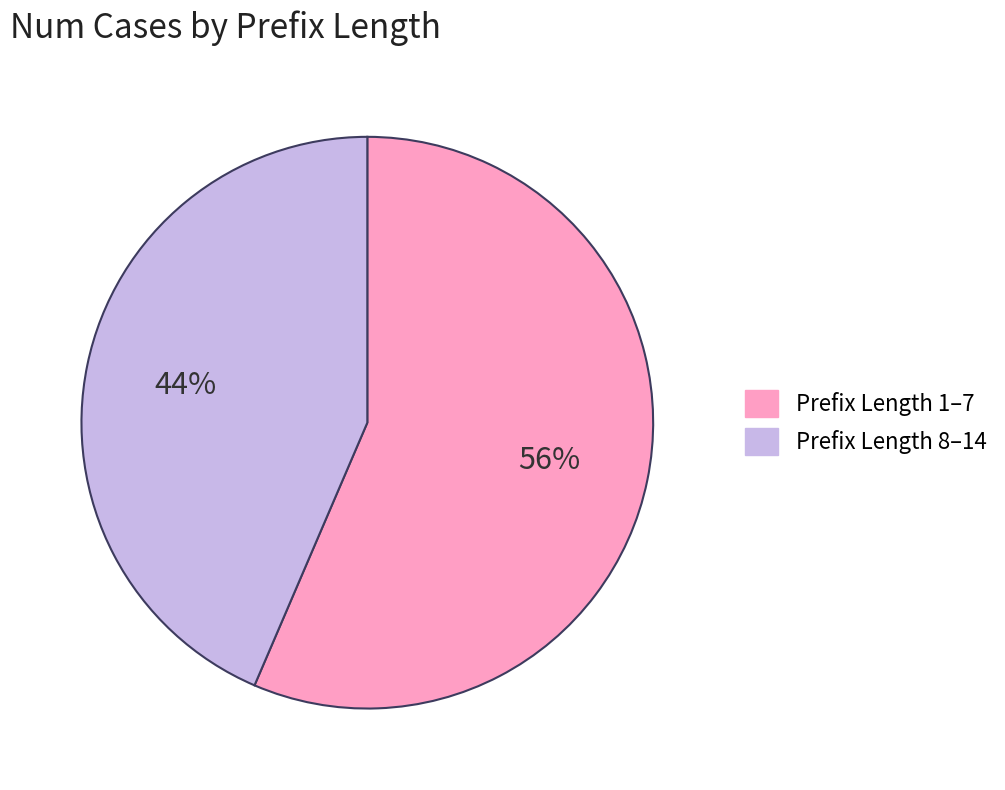

Which slice is the smallest?

Prefix Length 8–14